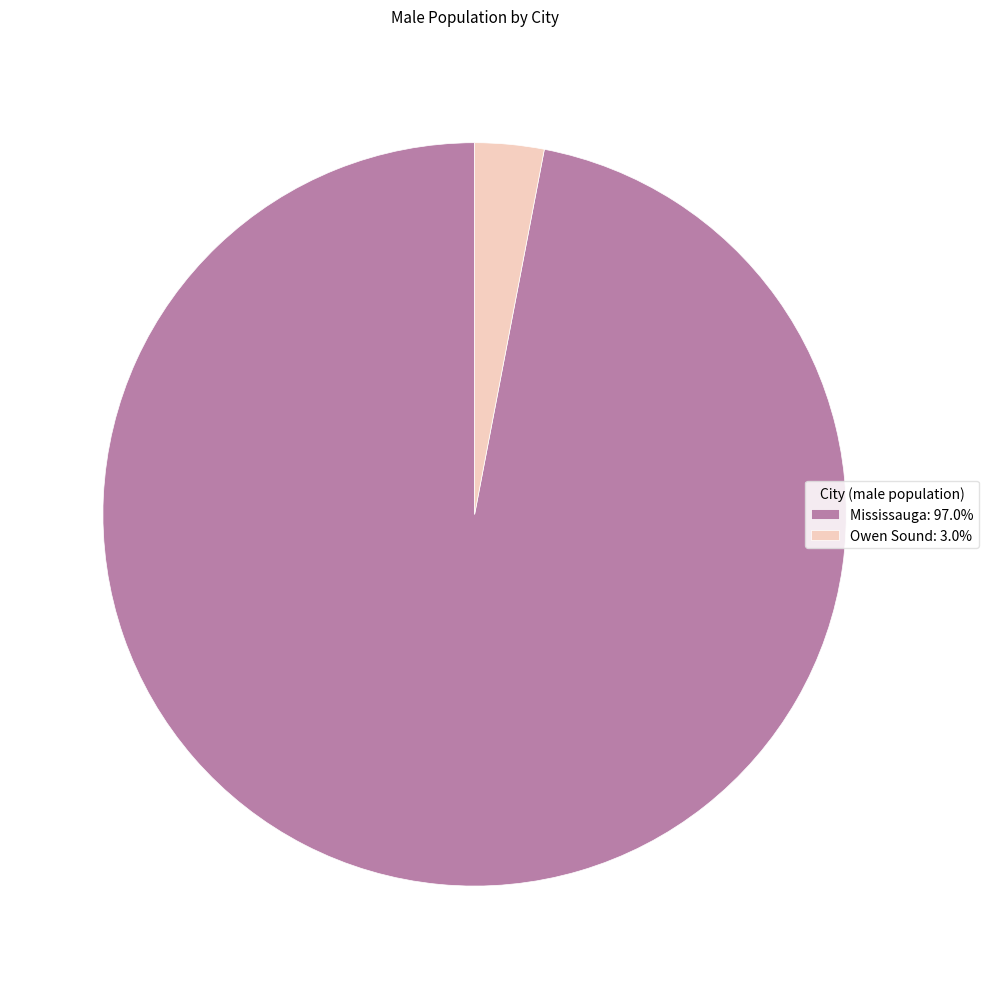

Approximately how many times larger is the value at Mississauga: 97.0% compared to Owen Sound: 3.0%?

32.3